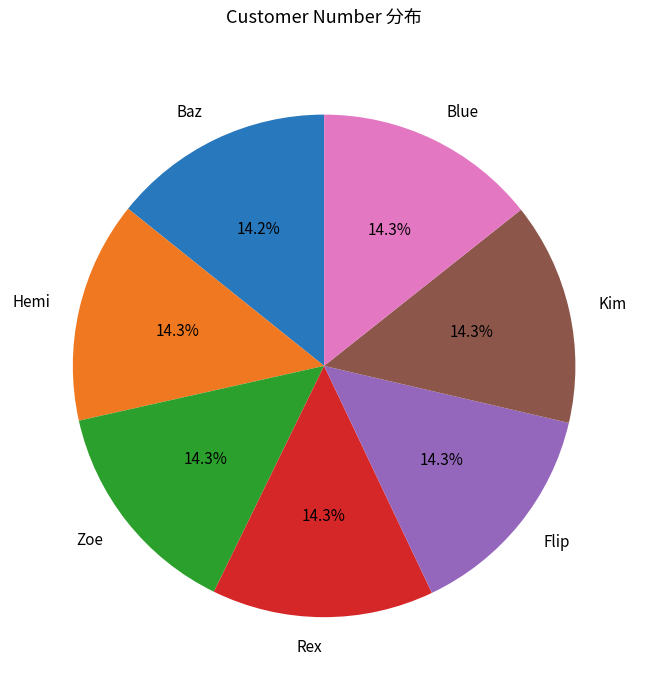

True or false: Rex accounts for 26% of the total.

False